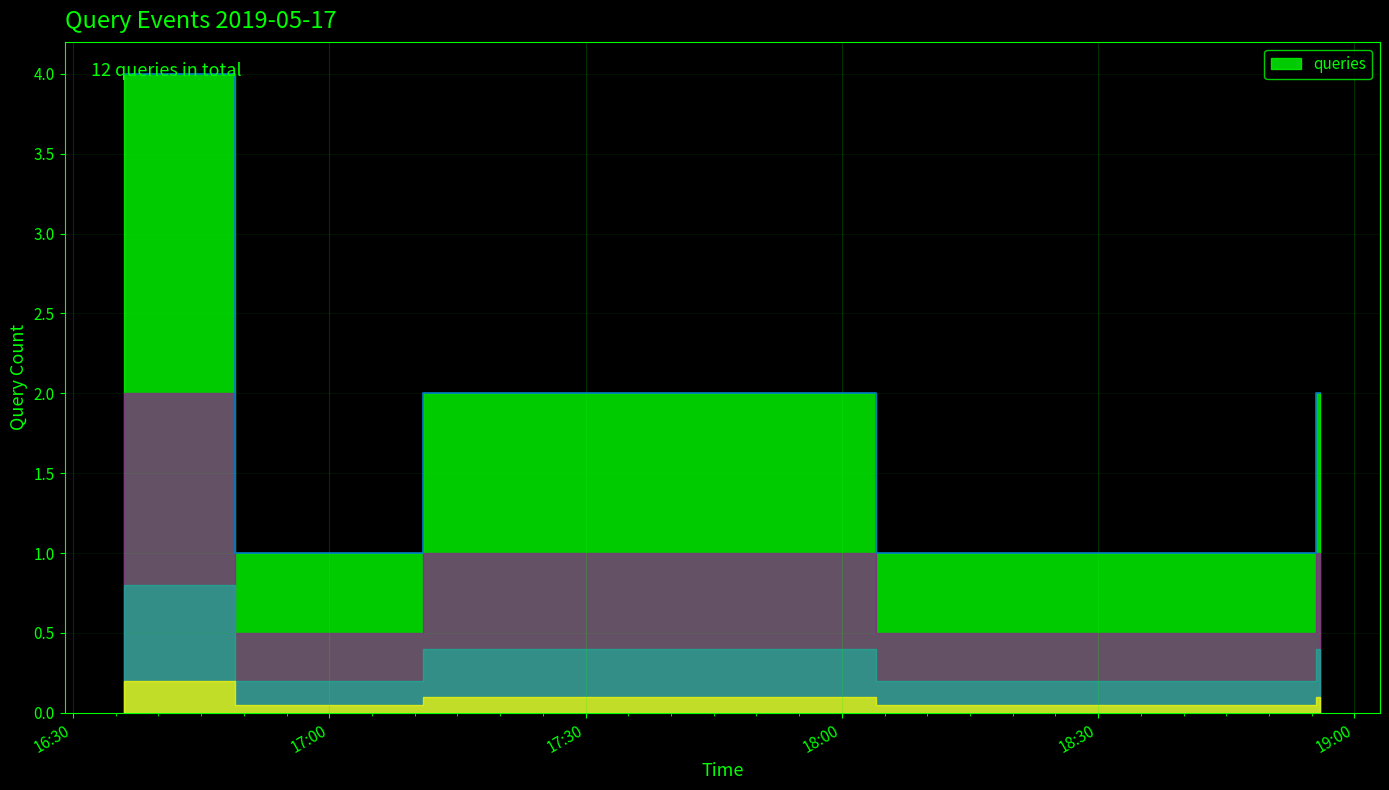

True or false: the data has more than 0 interior local peaks.

True